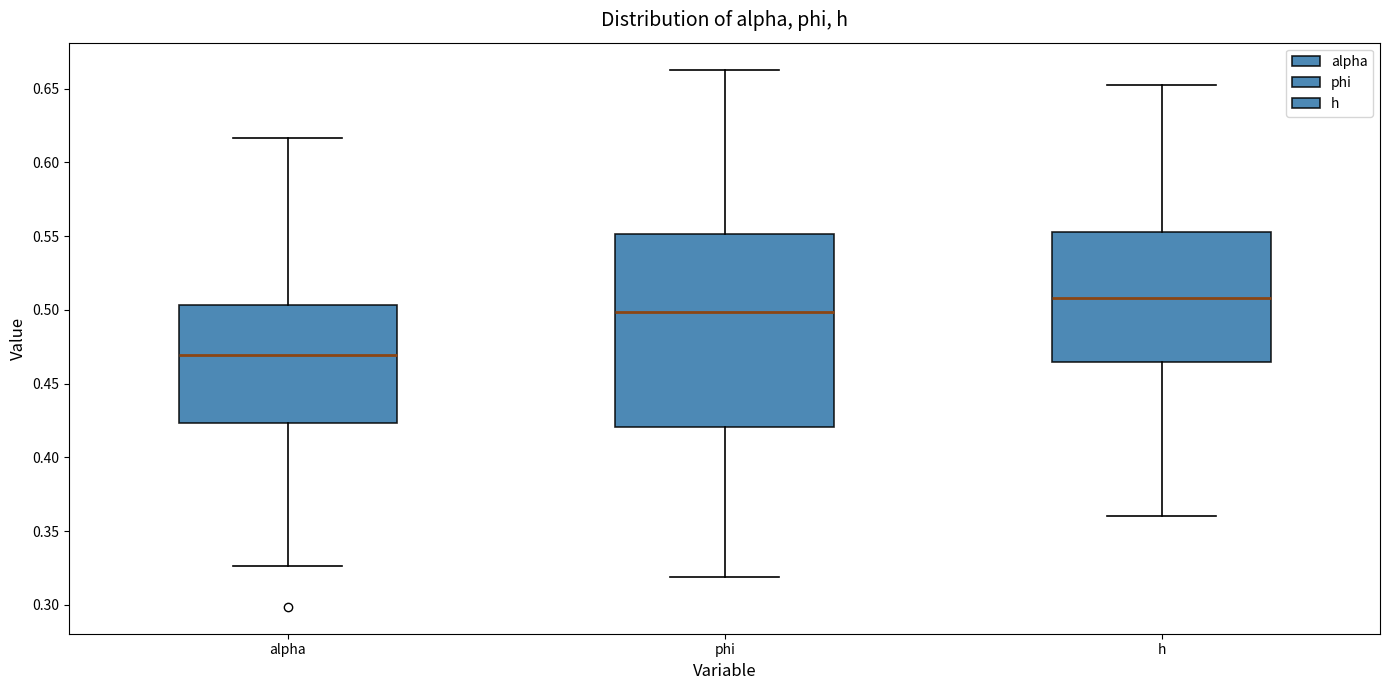

Which box has the highest median line?

h